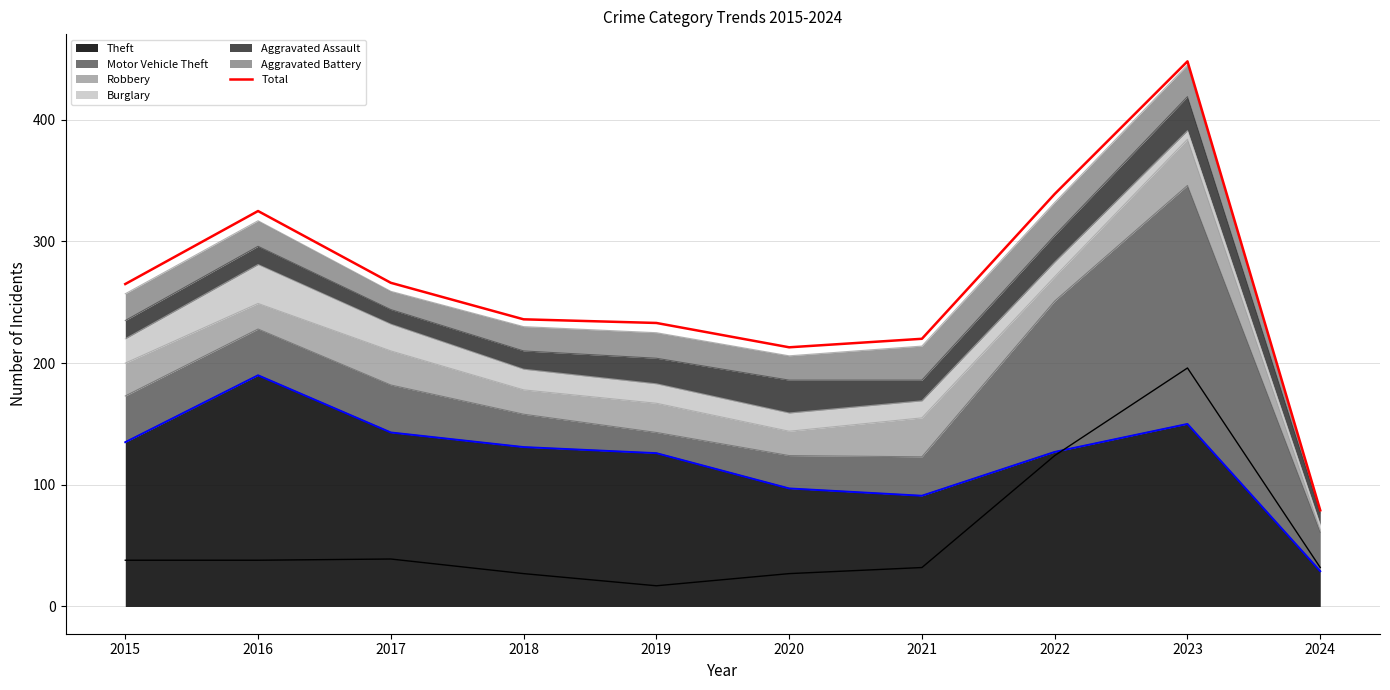

Between 2020 and 2015, which is larger?

2015